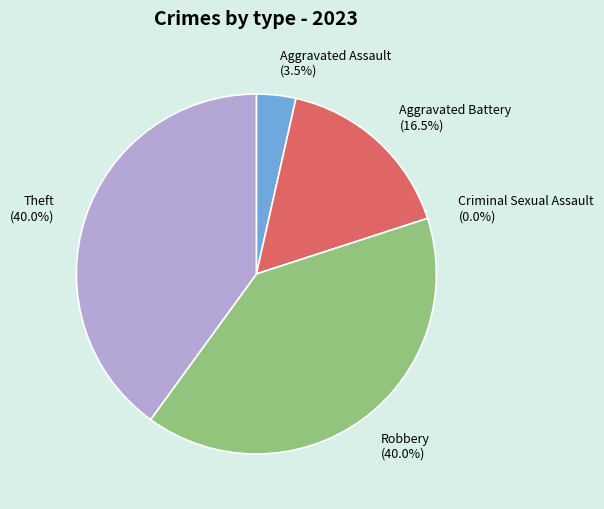

Which slice is the smallest?

Criminal Sexual Assault